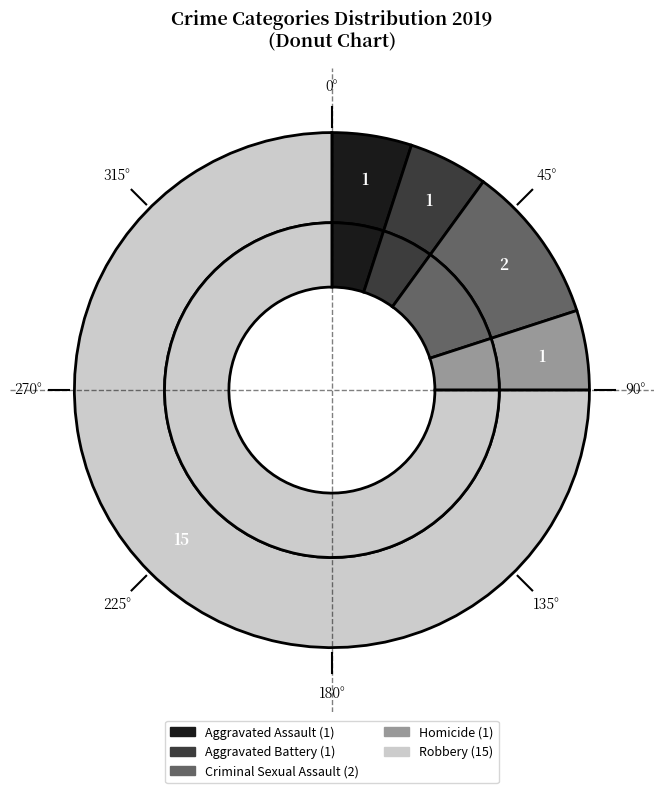

To the nearest percent, what percentage of the pie is Homicide?

5%